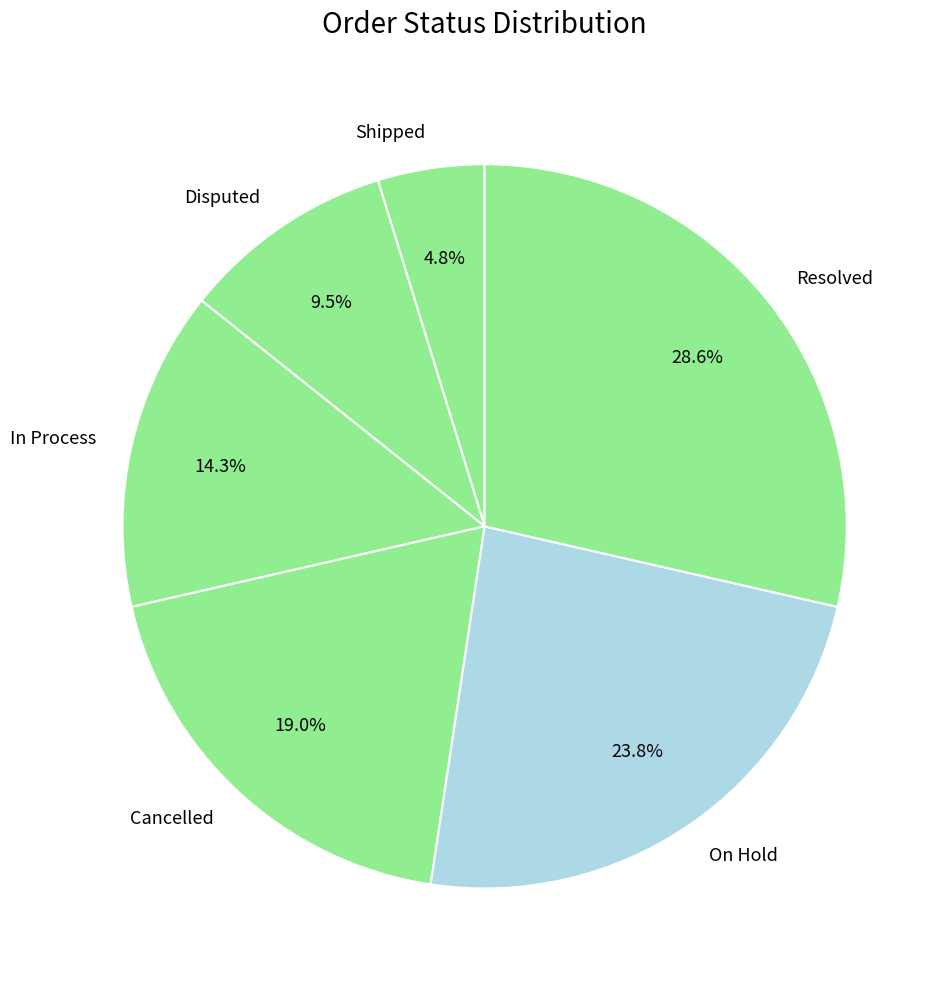

To the nearest percent, what is the combined percentage of In Process and On Hold?

38%